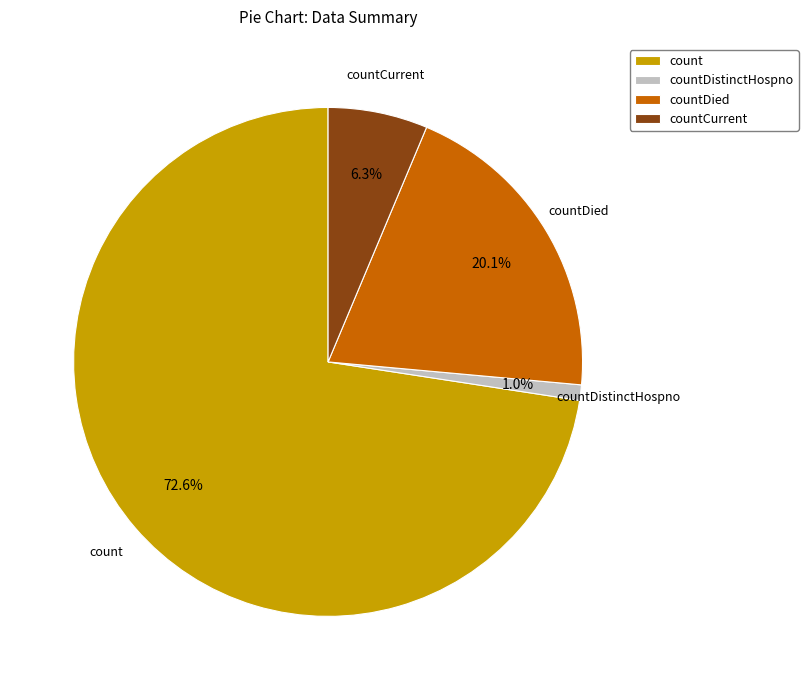

Which has a higher value, countCurrent or count?

count